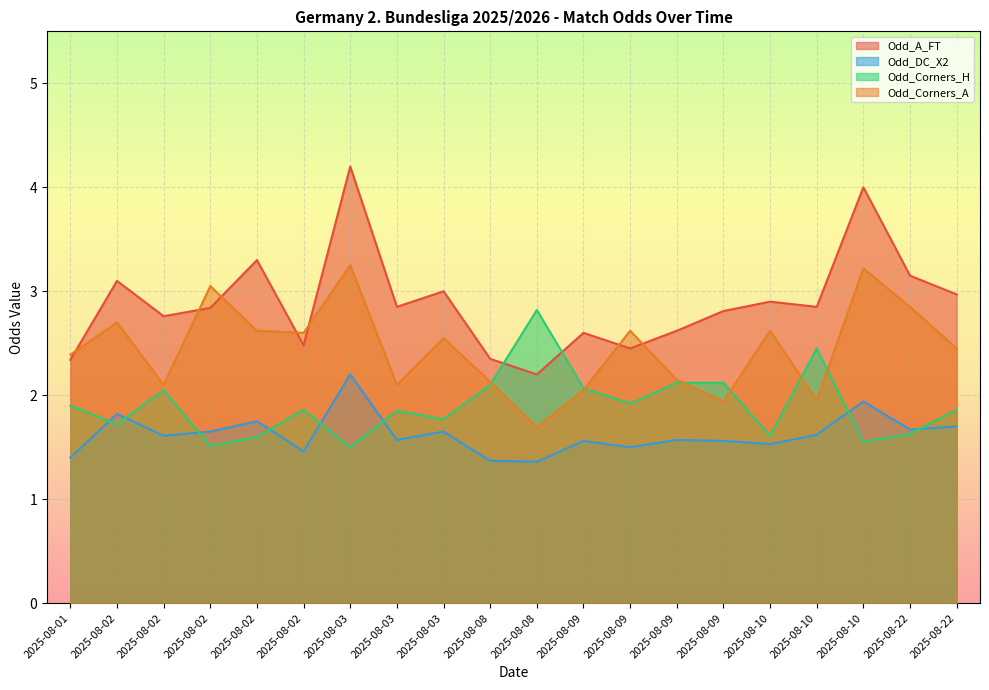

What is the maximum value shown in the chart?

4.2